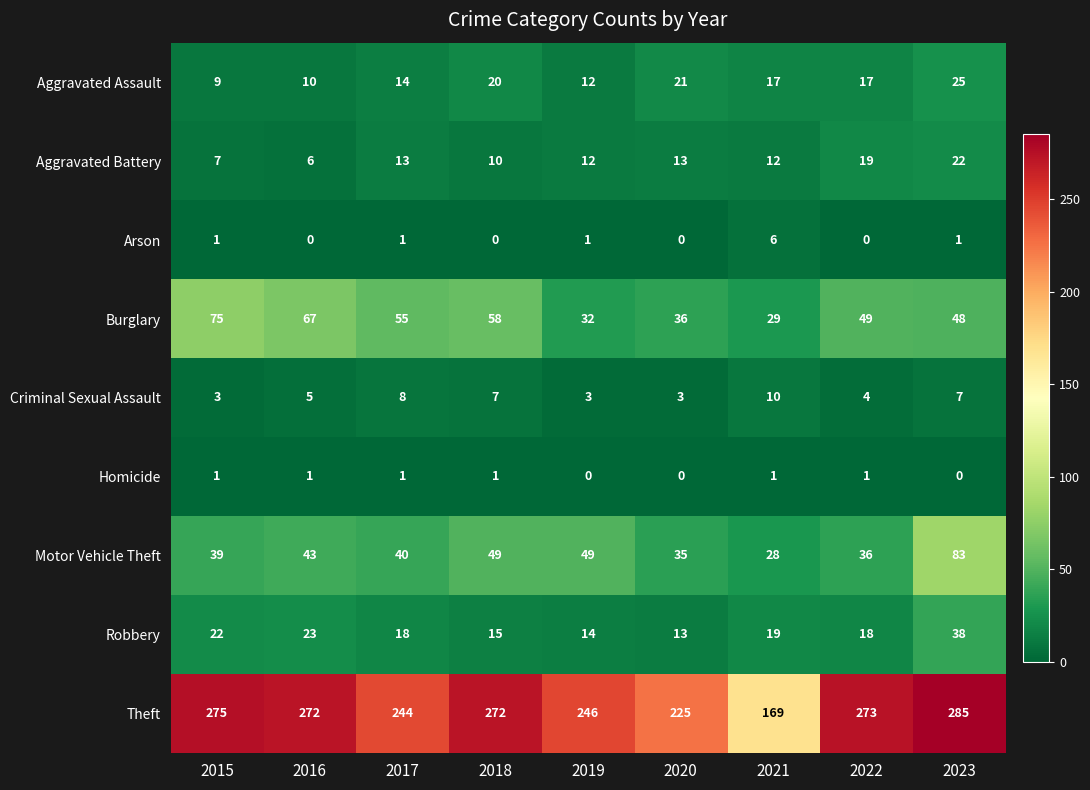

Which series changed the most between 2016 and 2020?

Theft